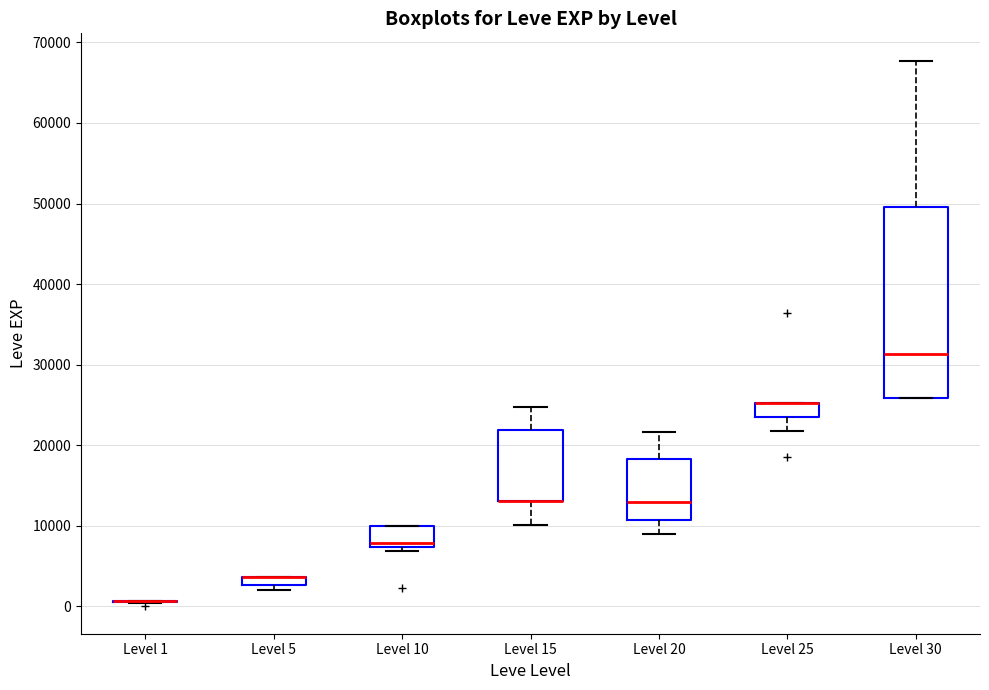

Where does the median line of the box for Level 10 sit on the y-axis? The values are not printed on the chart, so give them approximately, as read against the axis.

8000